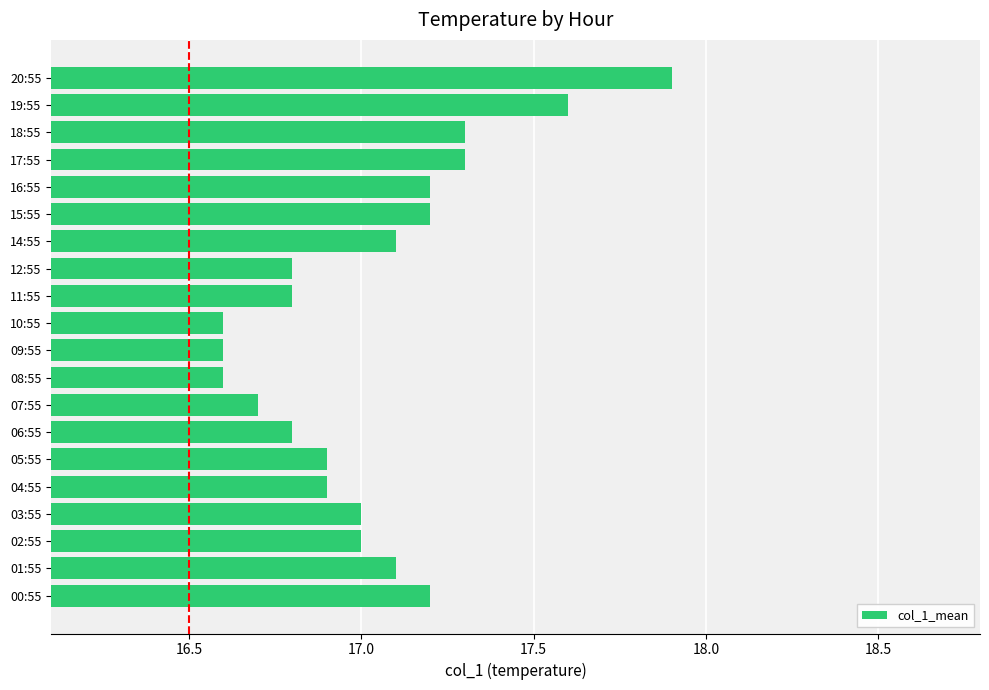

How many bars are there in total?

20